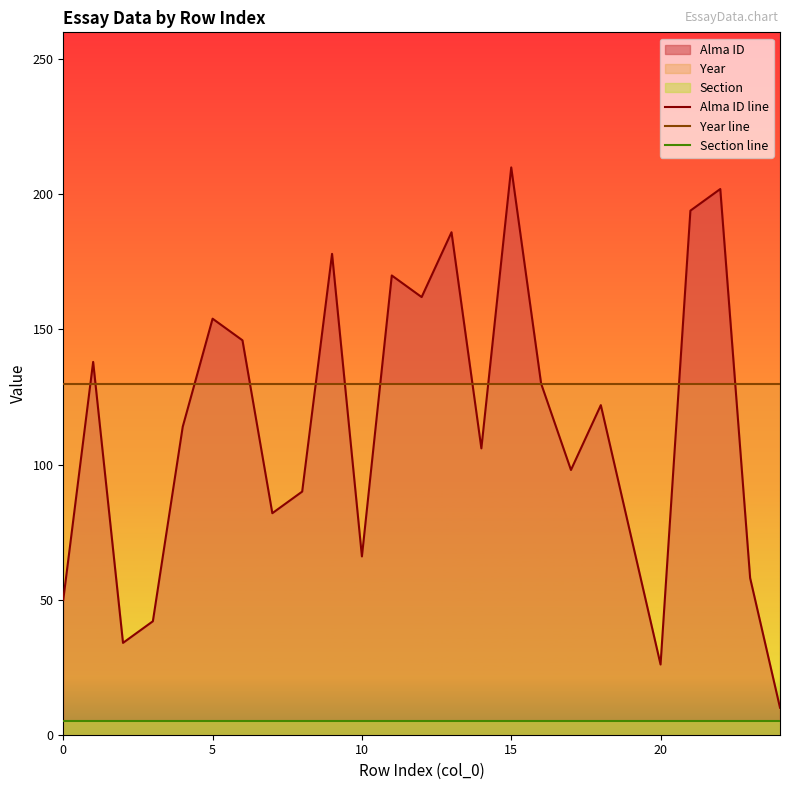

How many categories are shown in the chart?

25